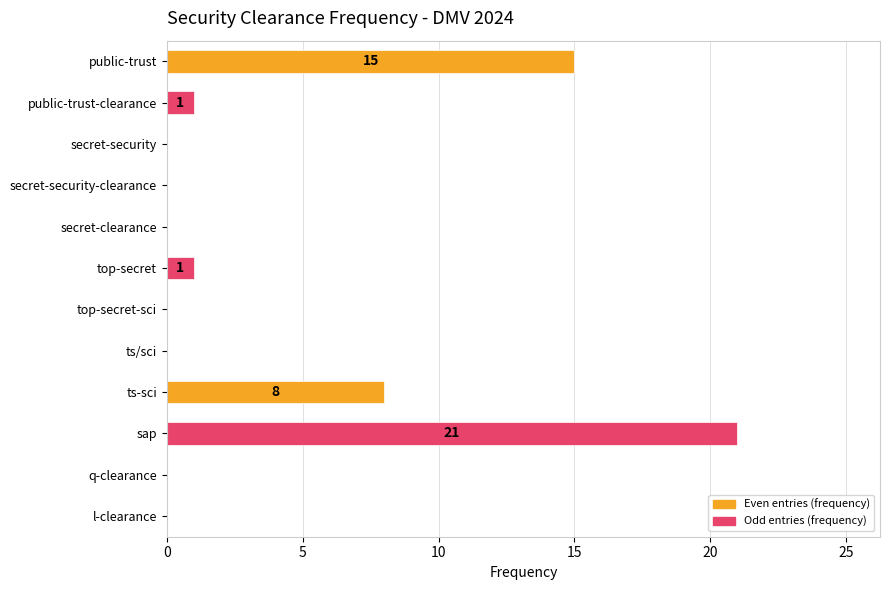

Where is the data nearest to the value 10?

ts-sci